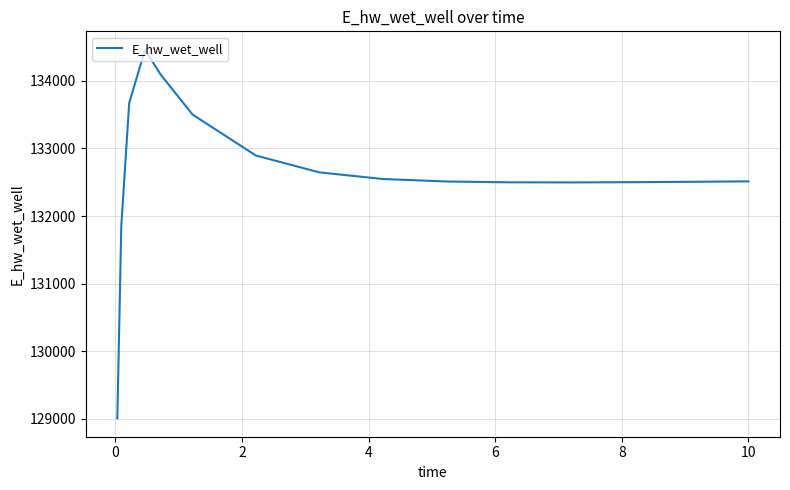

What is the minimum value shown in the chart?

129007.8